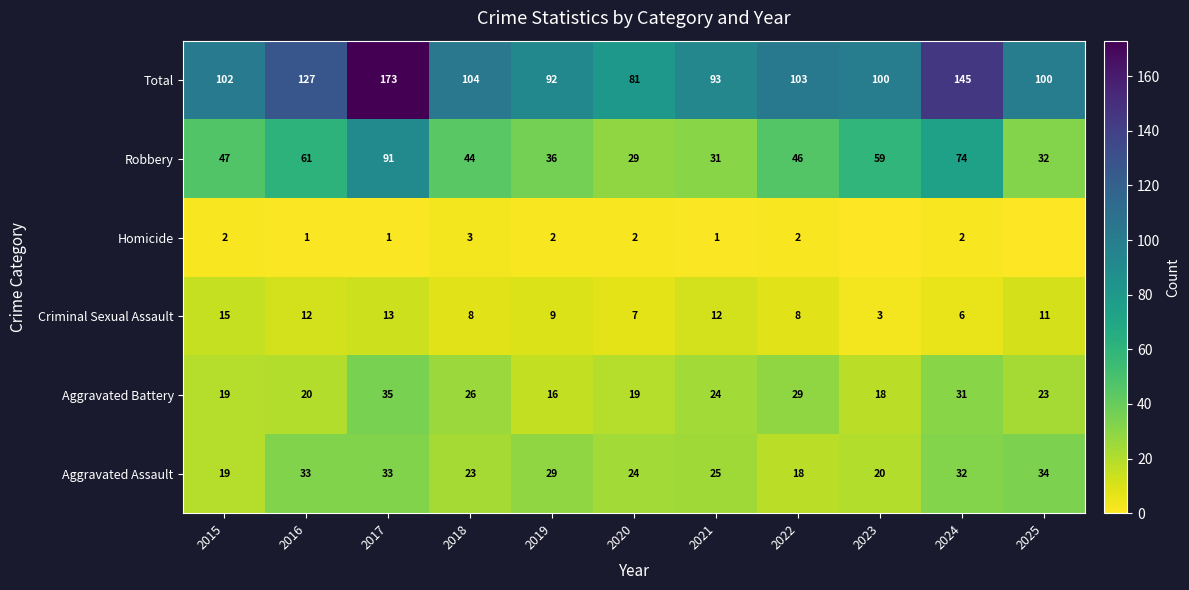

True or false: Total has a value of 40 at 2024.

False